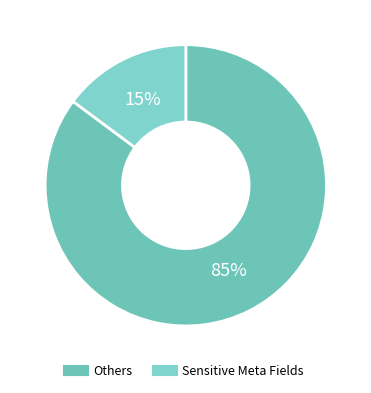

How many slices are in this pie chart?

2